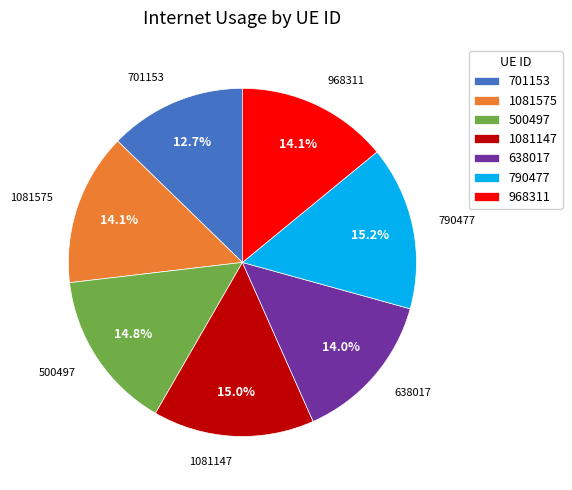

What percentage is the 1081575 slice, to the nearest percent?

14%